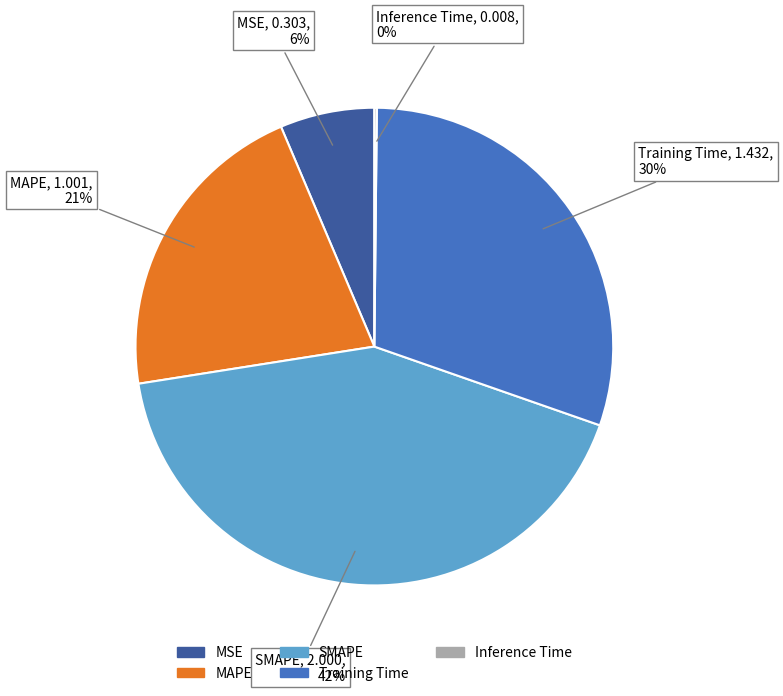

To the nearest percent, what is the average slice percentage?

20%